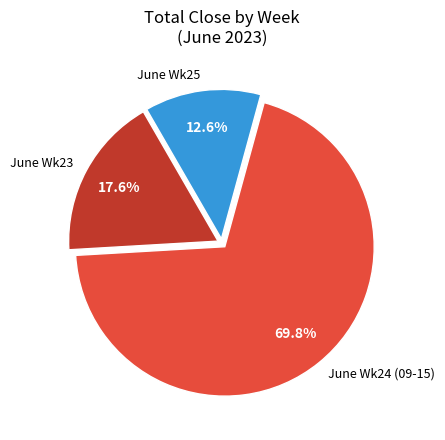

What is the largest slice in the pie chart?

June Wk24 (09-15)